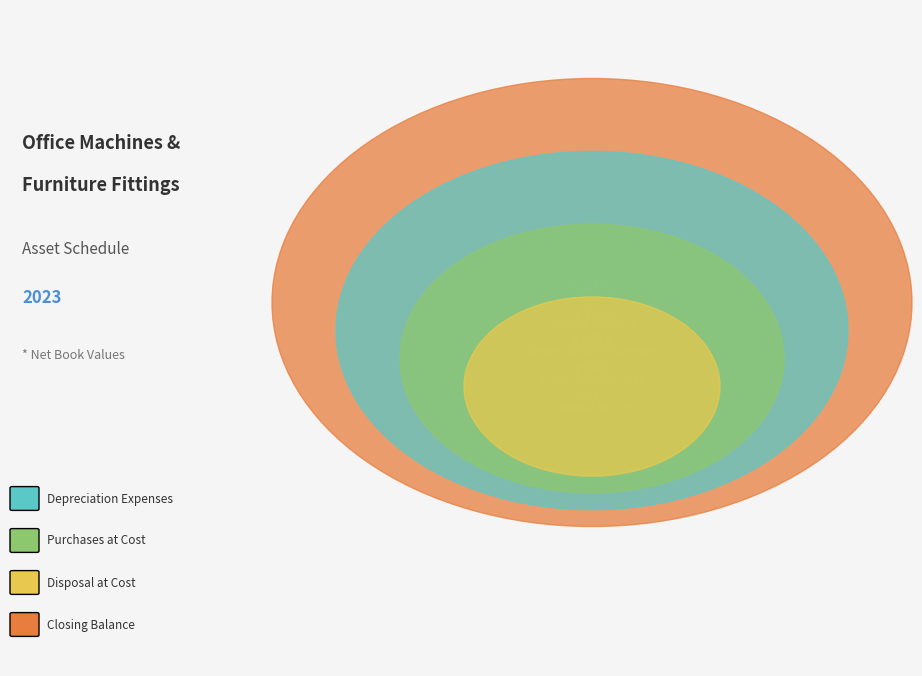

Rank the categories by value from highest to lowest.

Closing Balance, Depreciation Expenses, Purchases at Cost, Disposal at Cost